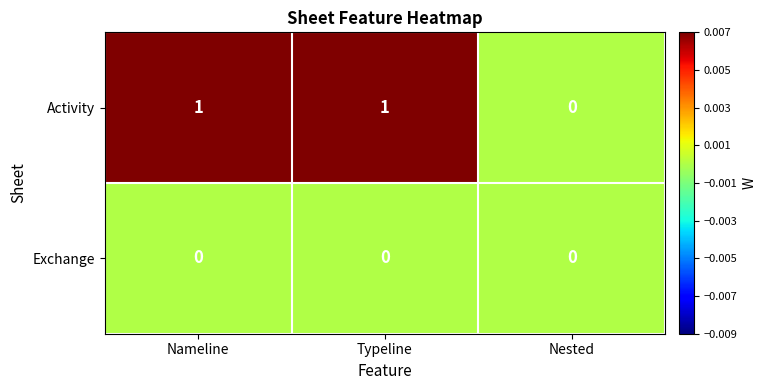

Is it true that Exchange equals 0 at Nameline?

True